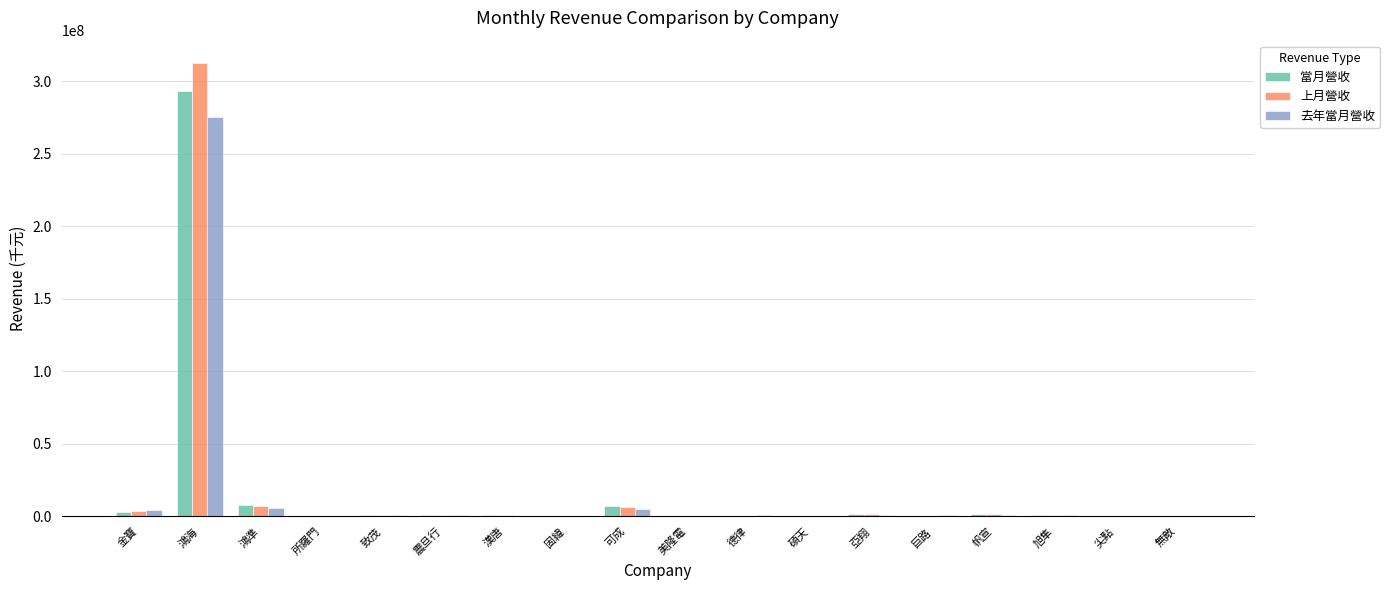

How many categories are shown in the chart?

18